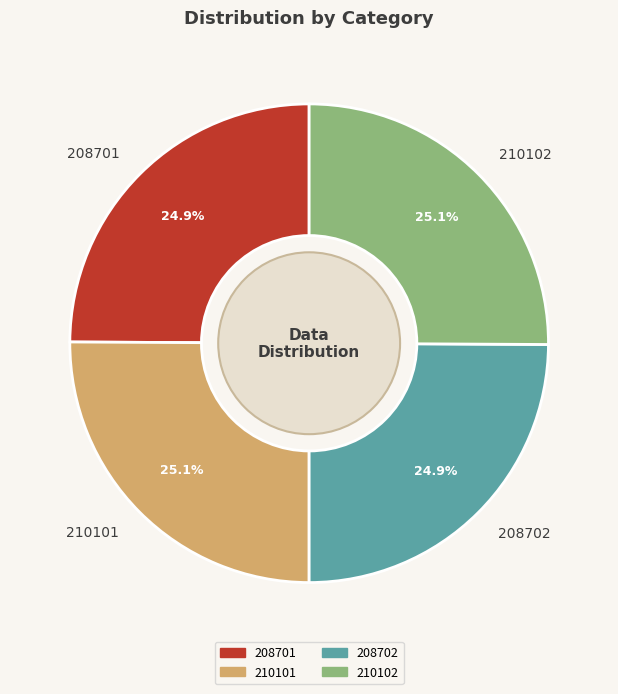

What is the ratio of the value at 208702 to the value at 208701?

1.0